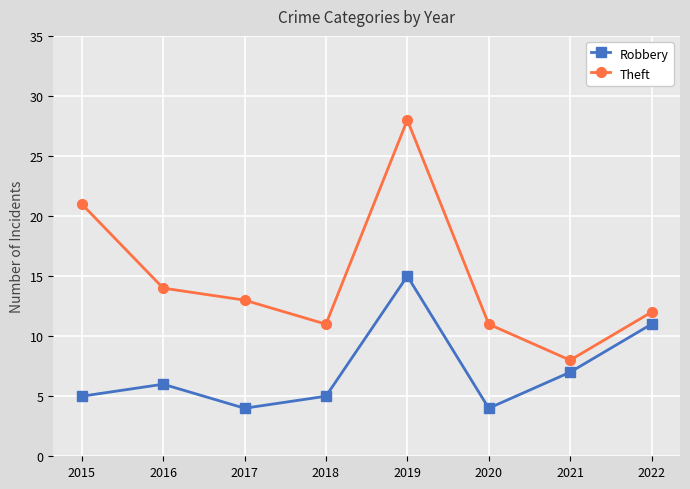

The value of Robbery at 2020 is 4. True or false?

True